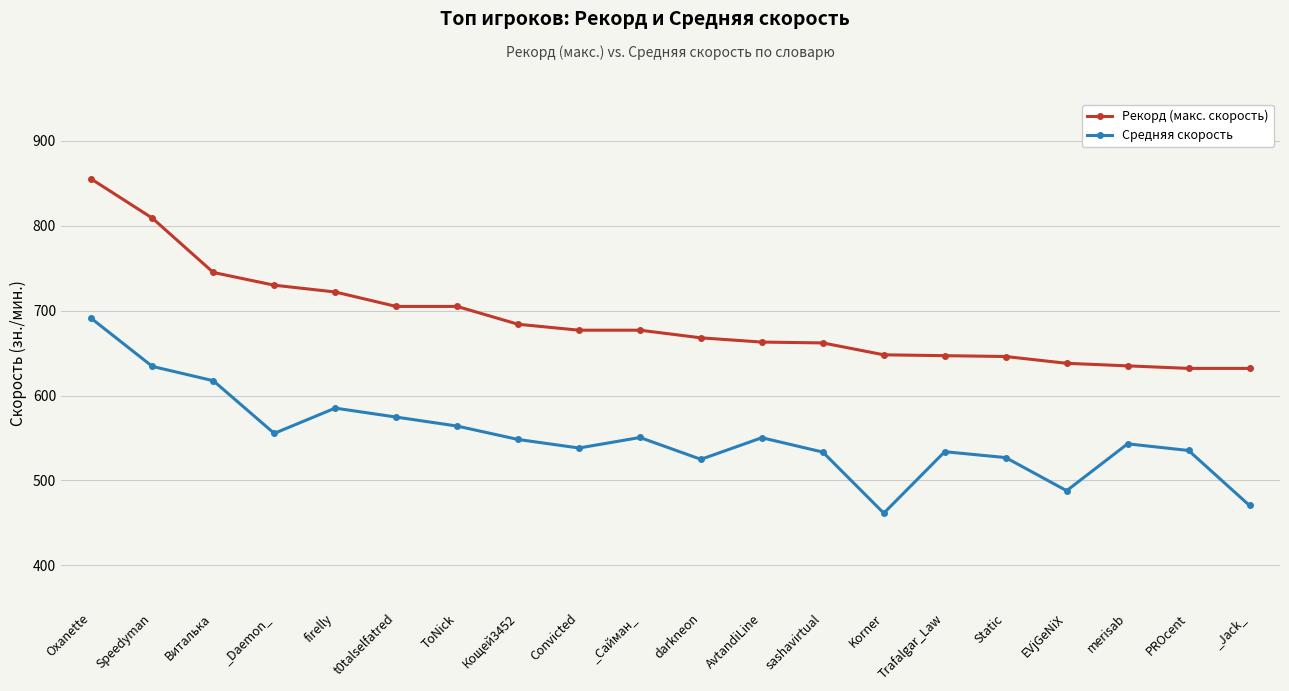

How many data points in Средняя скорость are less than 548?

10